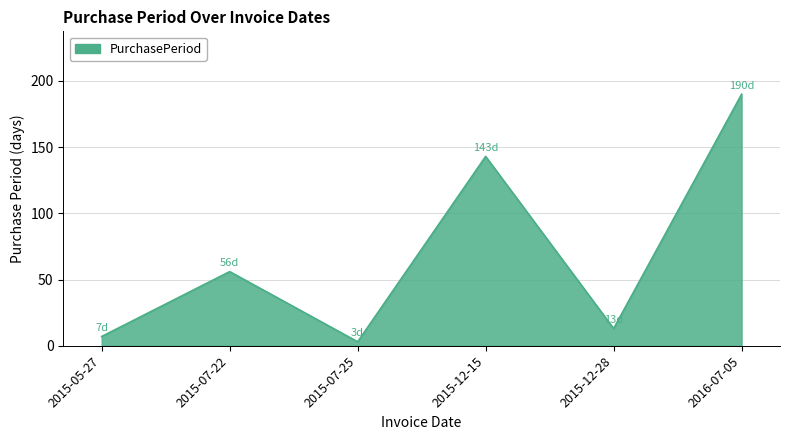

Reading right to left, list all the values displayed in this chart.

2016-07-05=190	2015-12-28=13	2015-12-15=143	2015-07-25=3	2015-07-22=56	2015-05-27=7